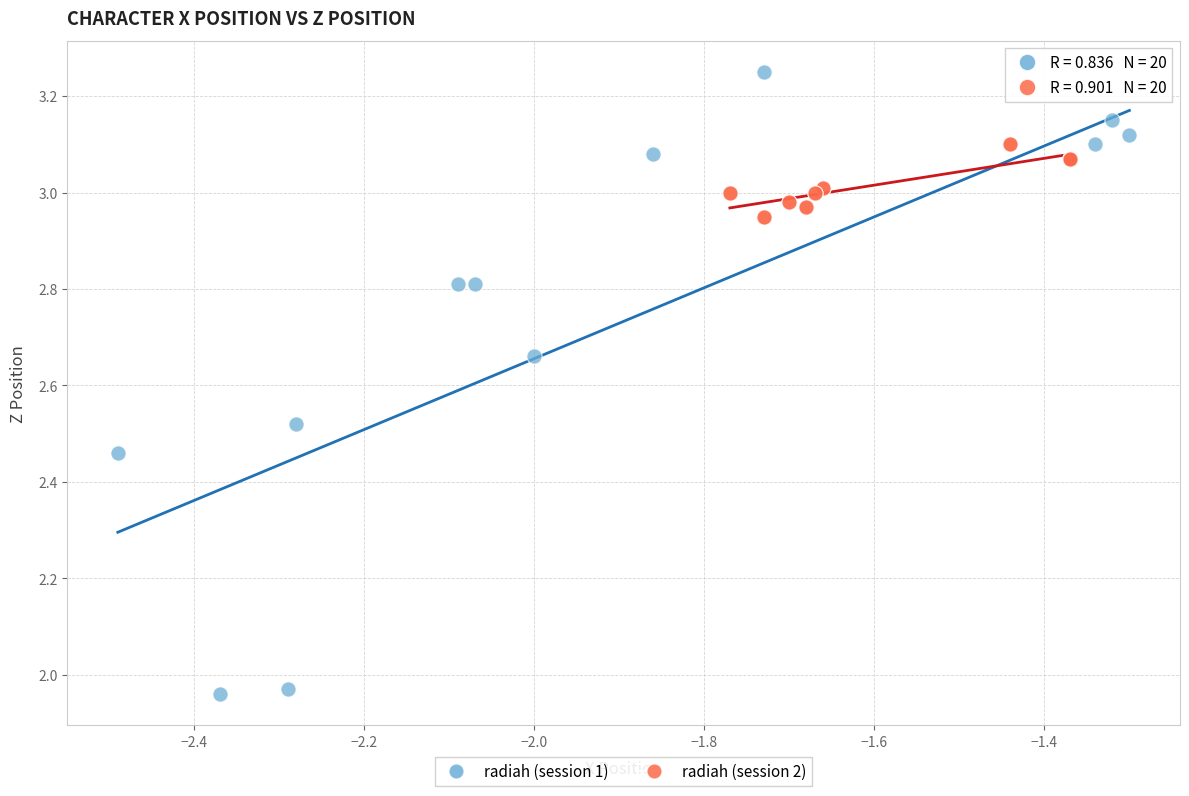

Which series reaches the minimum Y coordinate?

radiah (session 1)